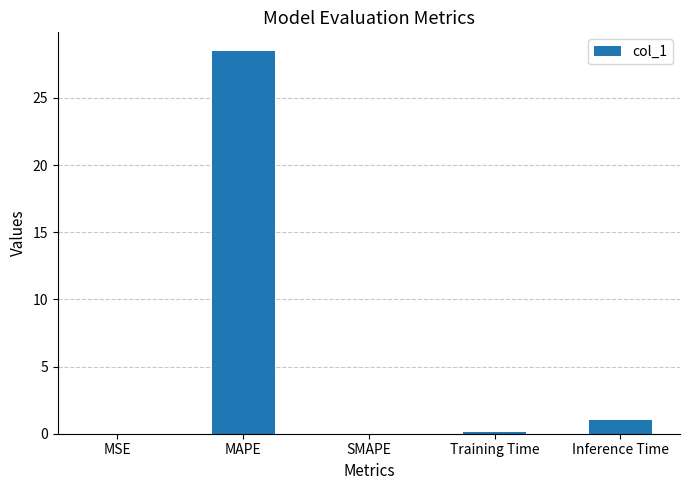

Which label corresponds to the largest value in the chart?

MAPE